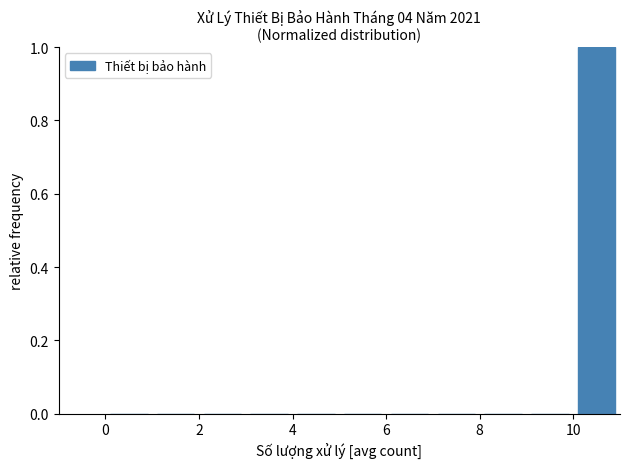

Which range on the x-axis has the tallest bar?

10 to 11